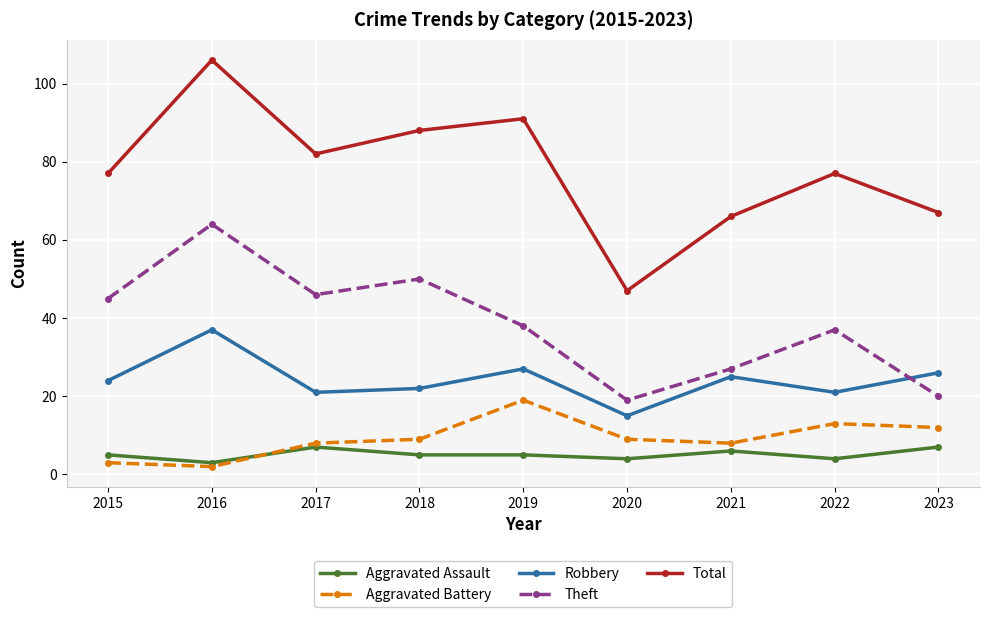

True or false: Robbery and Total intersect in this chart.

False